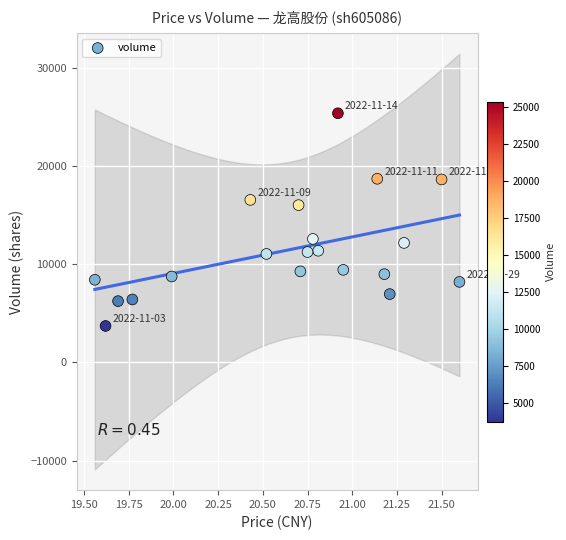

What Y value in the scatter plot is closest to 14534?

16008